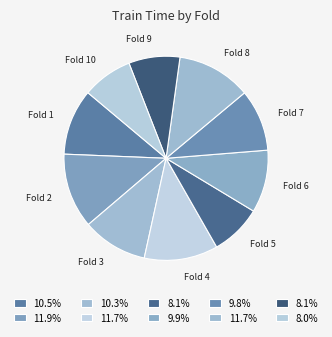

Between Fold 4 and Fold 7, which is larger?

Fold 4